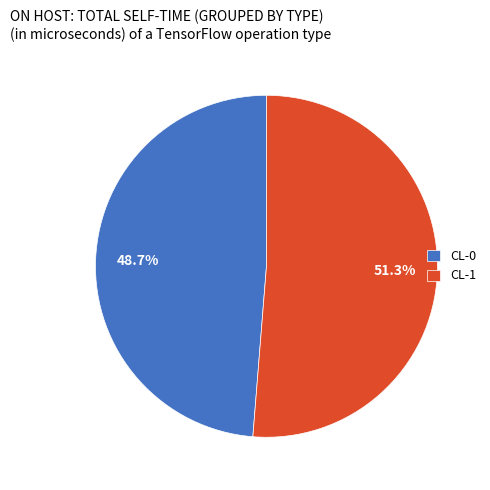

To the nearest percent, what is the difference between the largest and smallest slice percentages?

3%